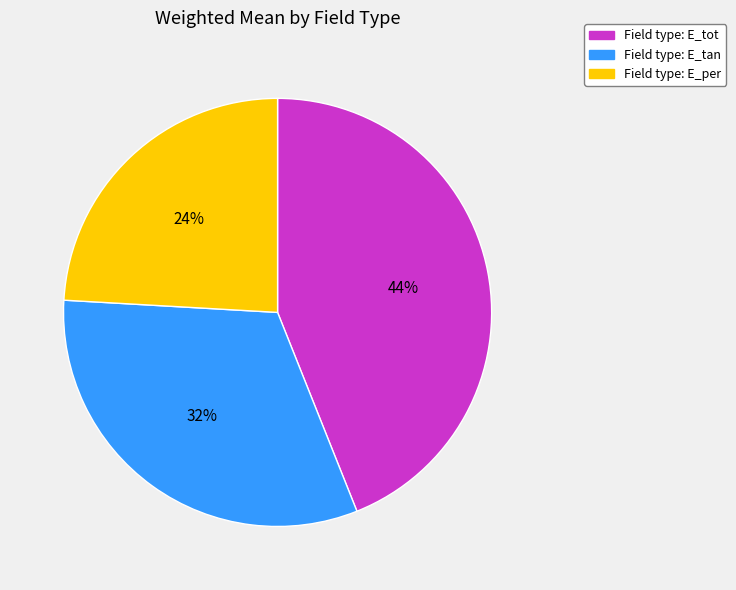

Count the number of slices in the pie.

3